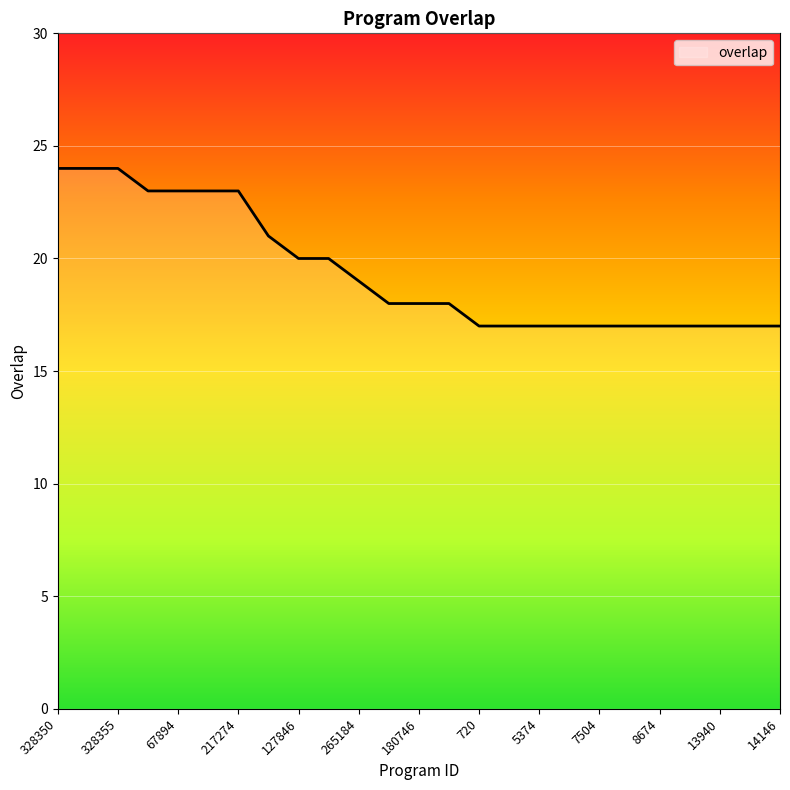

What is the greatest value displayed?

24